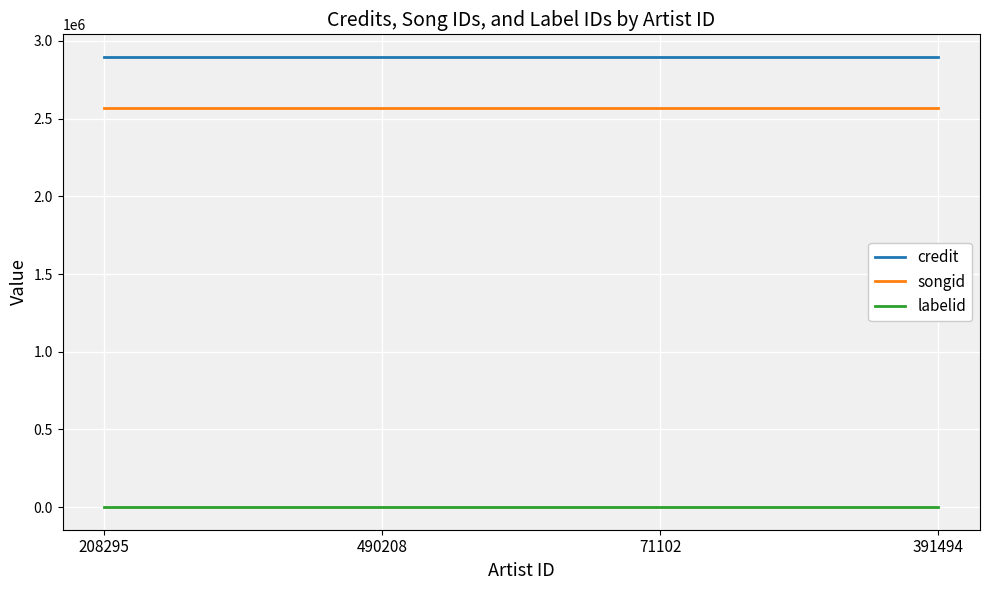

Is the value of credit at 71102 greater than the value of labelid at 490208?

Yes